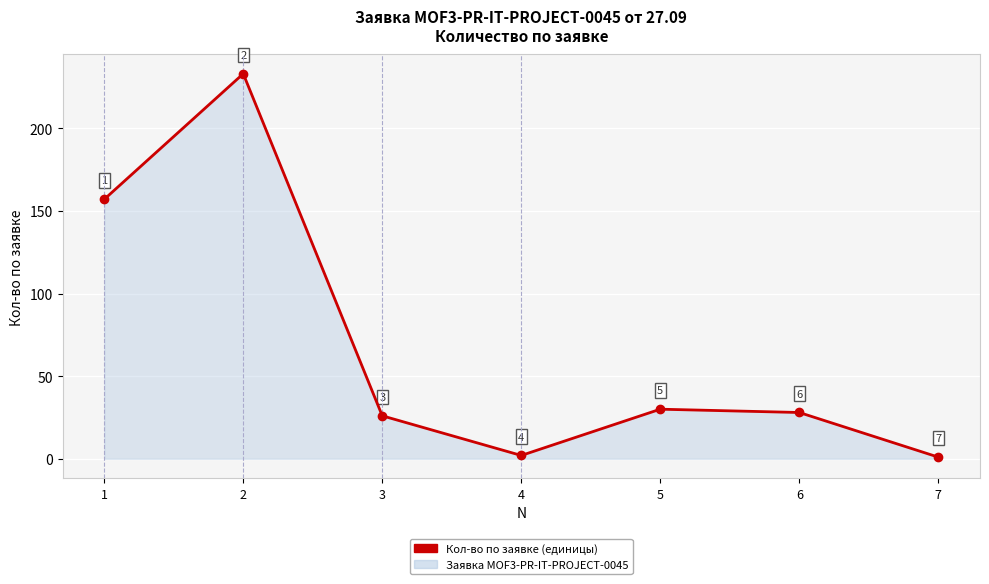

What is the difference between the values at 7 and 5?

29